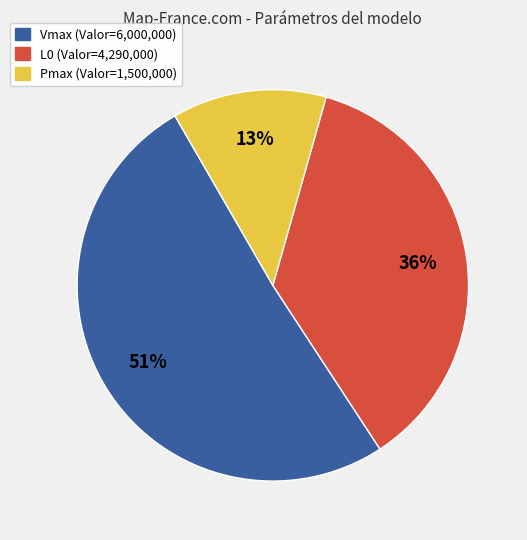

Is there any slice that represents more than half of the pie?

Yes